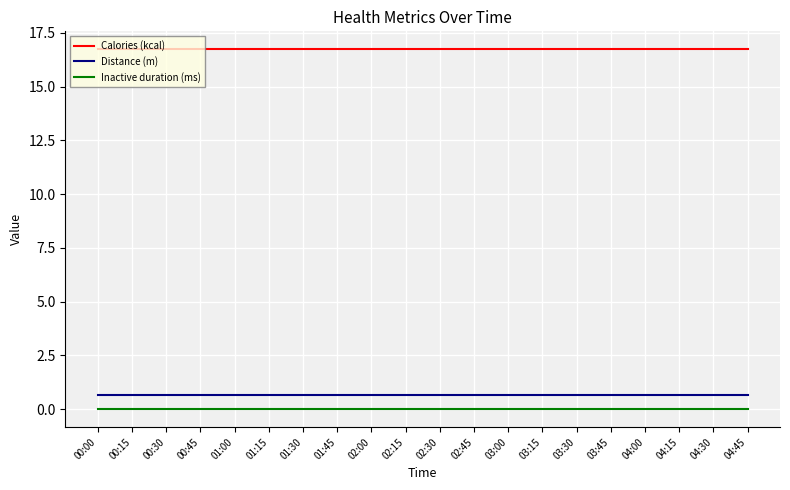

What is the total value across all series at 04:15?

17.4